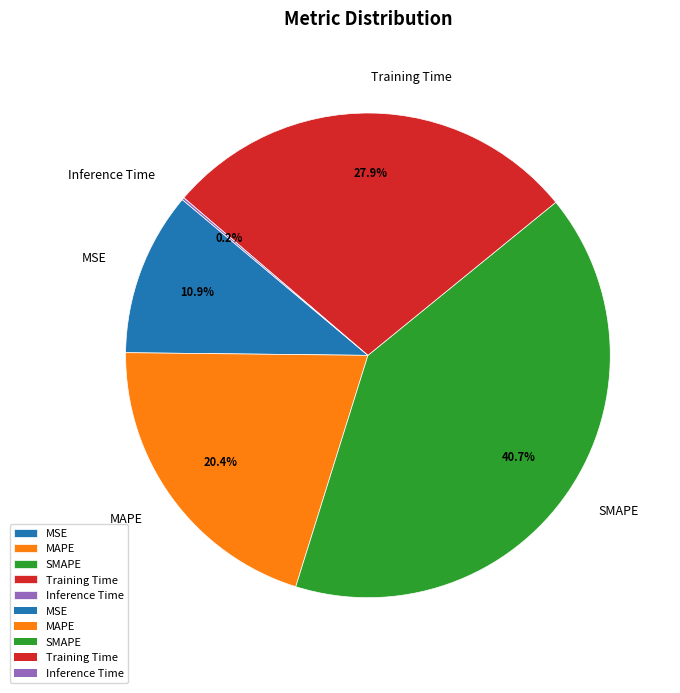

Which slice is the largest?

SMAPE